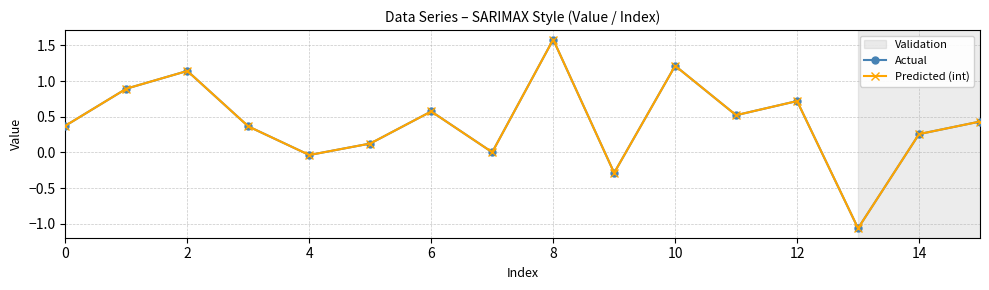

Is this an area chart (filled region under the line)?

No